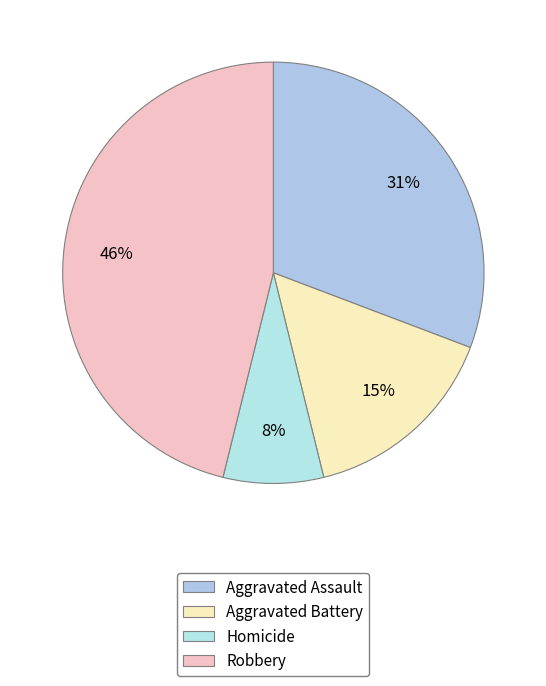

To the nearest percent, what percentage of the pie is Aggravated Assault?

31%